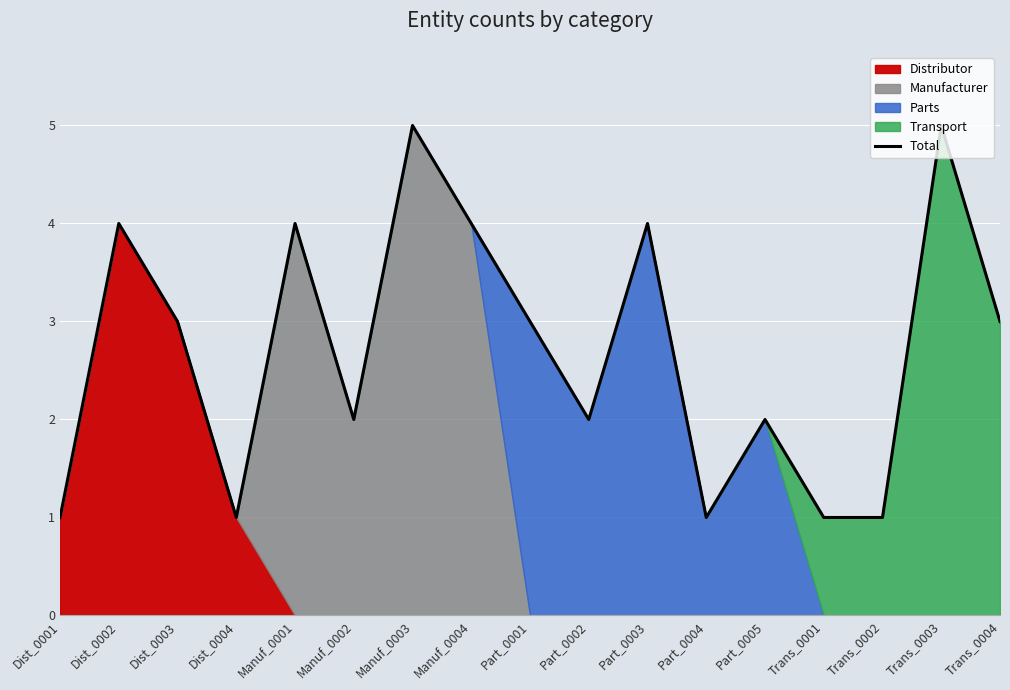

How many lines are shown in the chart?

1